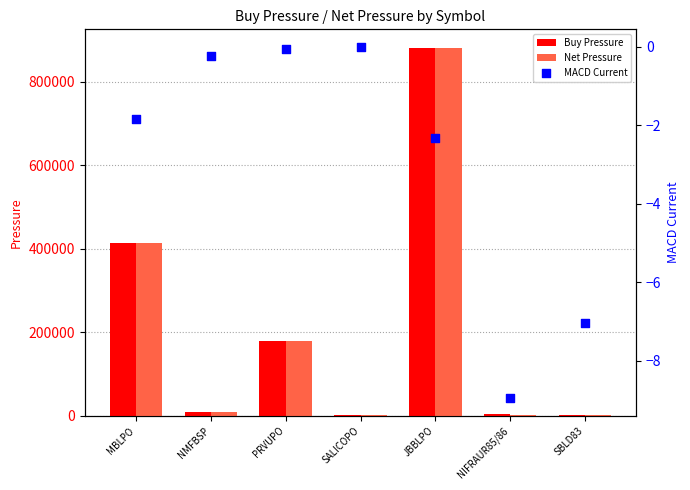

Which series reaches the minimum Y coordinate?

MACD Current